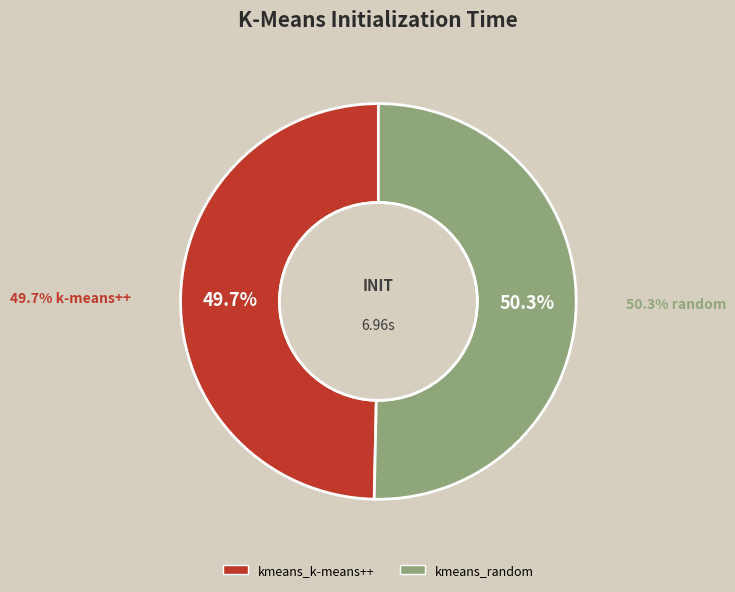

Combined, what portion of the pie is kmeans_k-means++ and kmeans_random?

100.0%